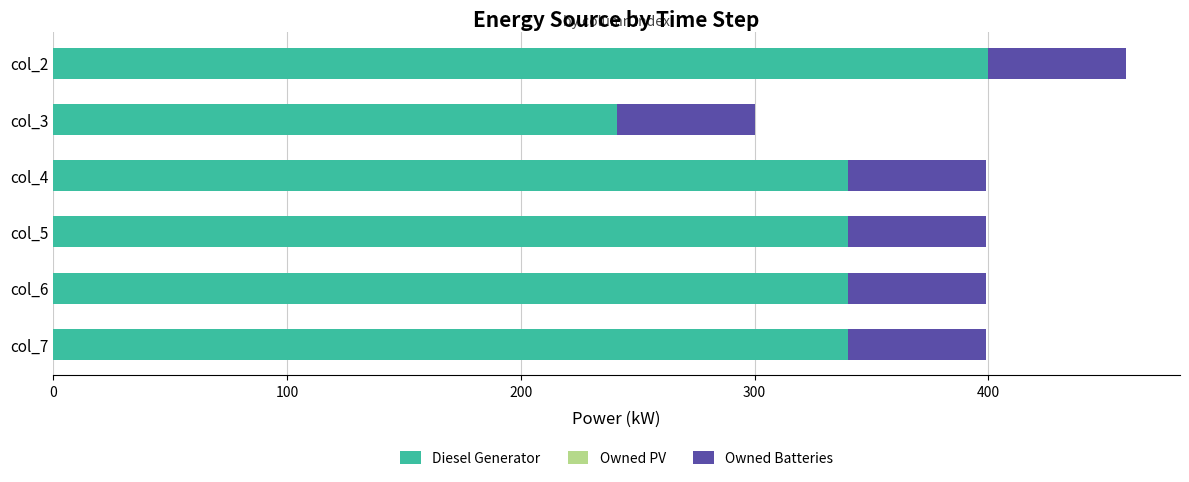

What is the average value of the Diesel Generator series?

333.5